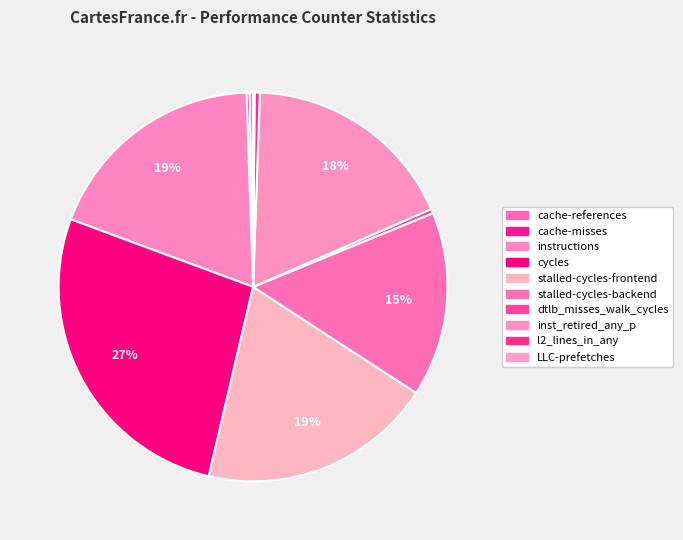

Between cache-references and stalled-cycles-frontend, which is larger?

stalled-cycles-frontend